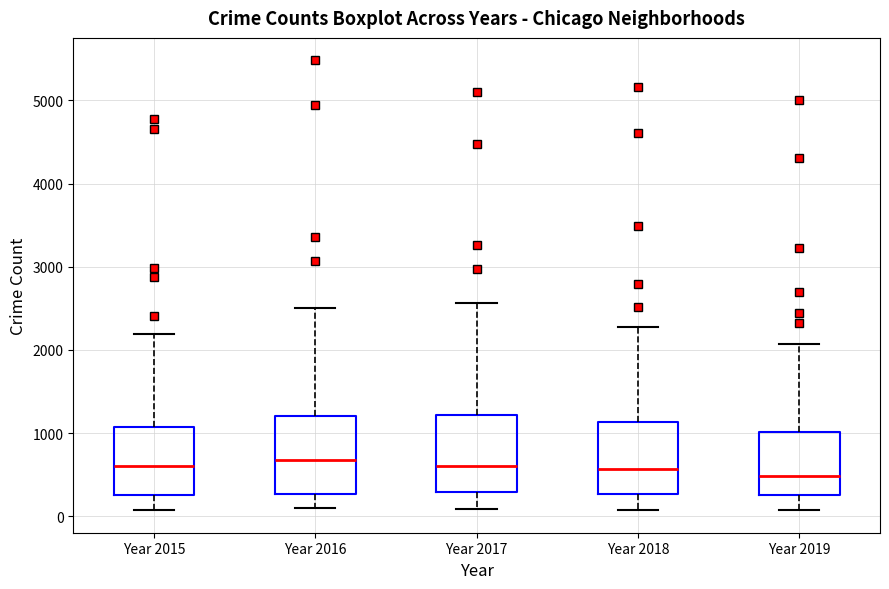

Reading left to right, transcribe this box plot: for each box, give where its median line is, the range the box spans, and where its two whiskers end, as read against the y-axis. The values are not printed on the chart, so give them approximately, as read against the axis.

Year 2015: median 600, box 300 to 1100, whiskers 100 to 2200
Year 2016: median 700, box 300 to 1200, whiskers 100 to 2500
Year 2017: median 600, box 300 to 1200, whiskers 100 to 2600
Year 2018: median 600, box 300 to 1100, whiskers 100 to 2300
Year 2019: median 500, box 300 to 1000, whiskers 100 to 2100